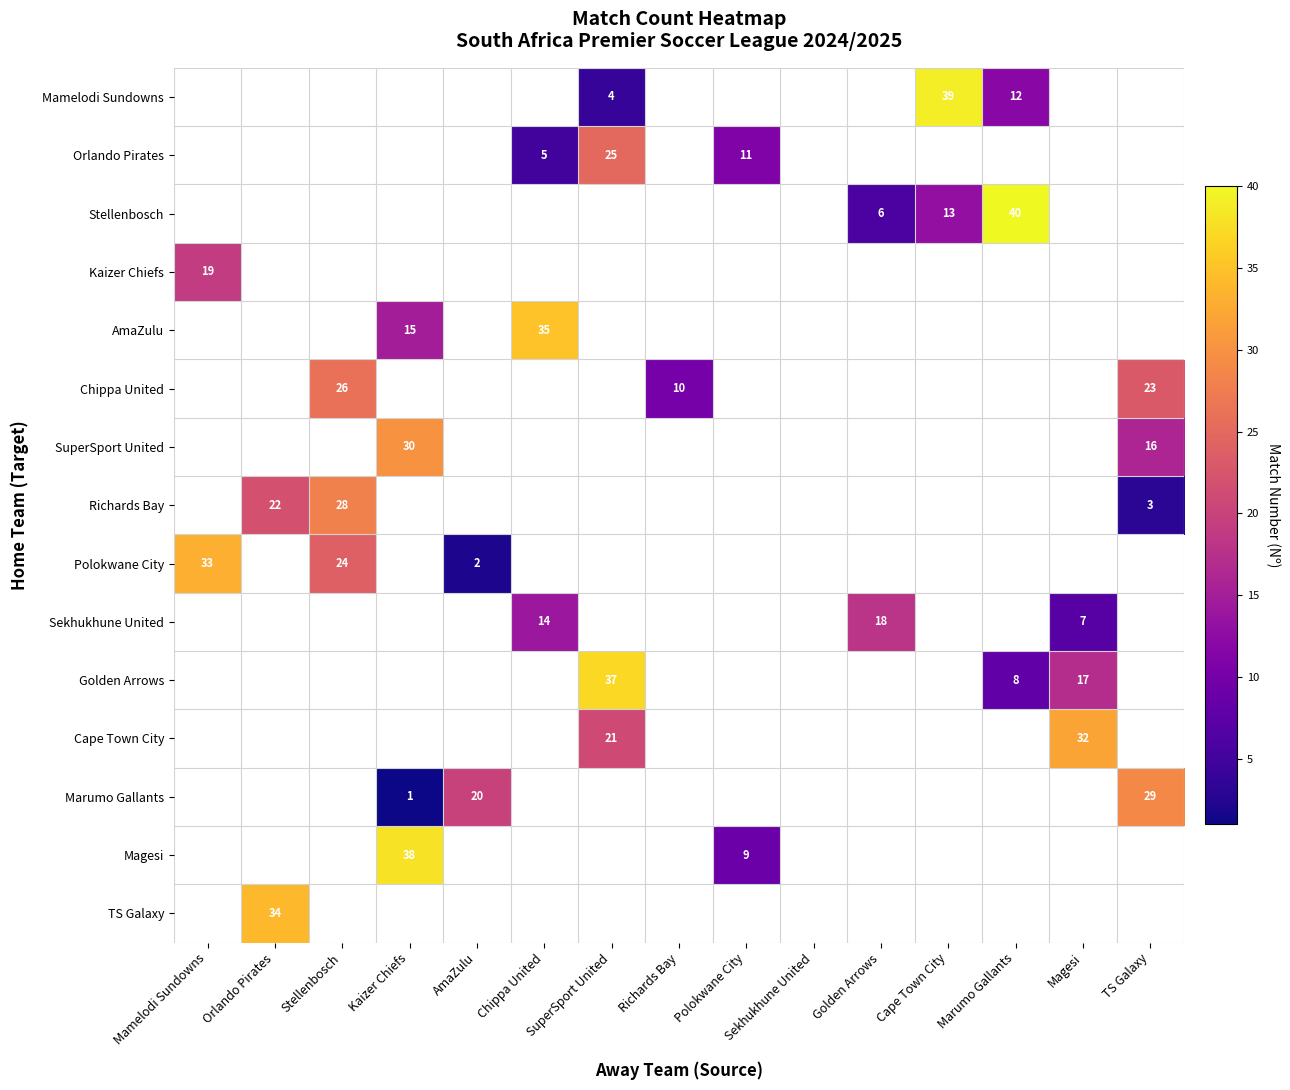

The AmaZulu series shows 57 at Chippa United. True or false?

False